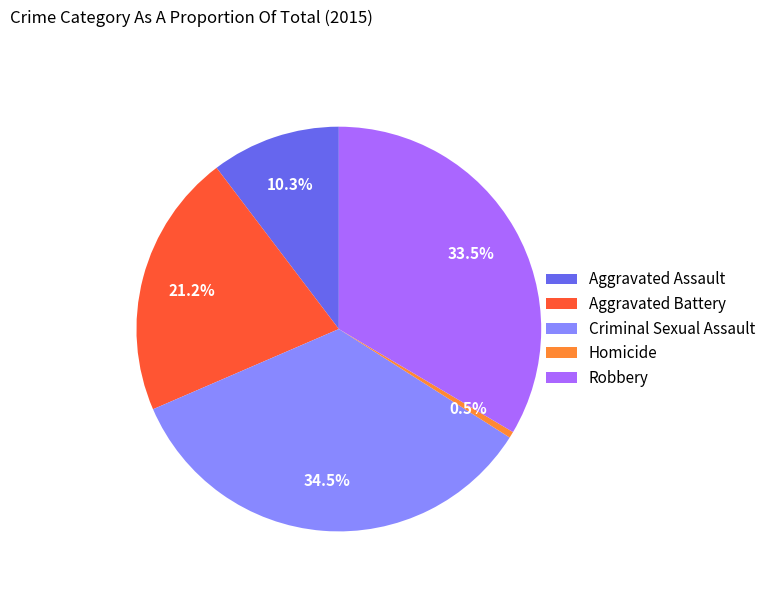

Does Criminal Sexual Assault represent more than half of the total?

No